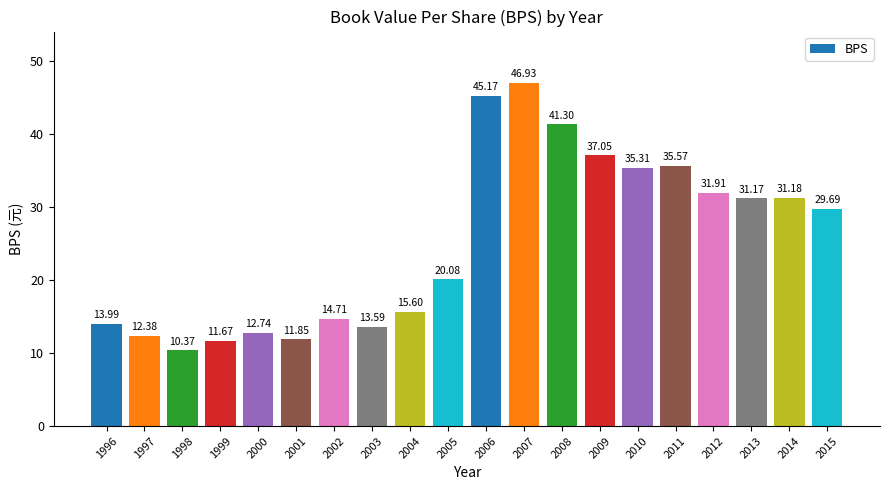

What is the sum of the values at 2010 and 2003?

48.9